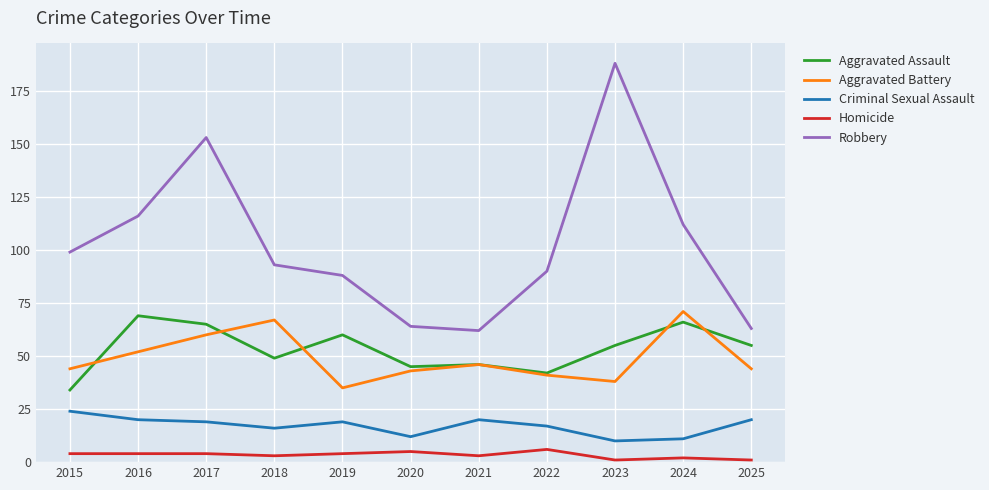

What is the sum of the Homicide values at 2018 and 2019?

7